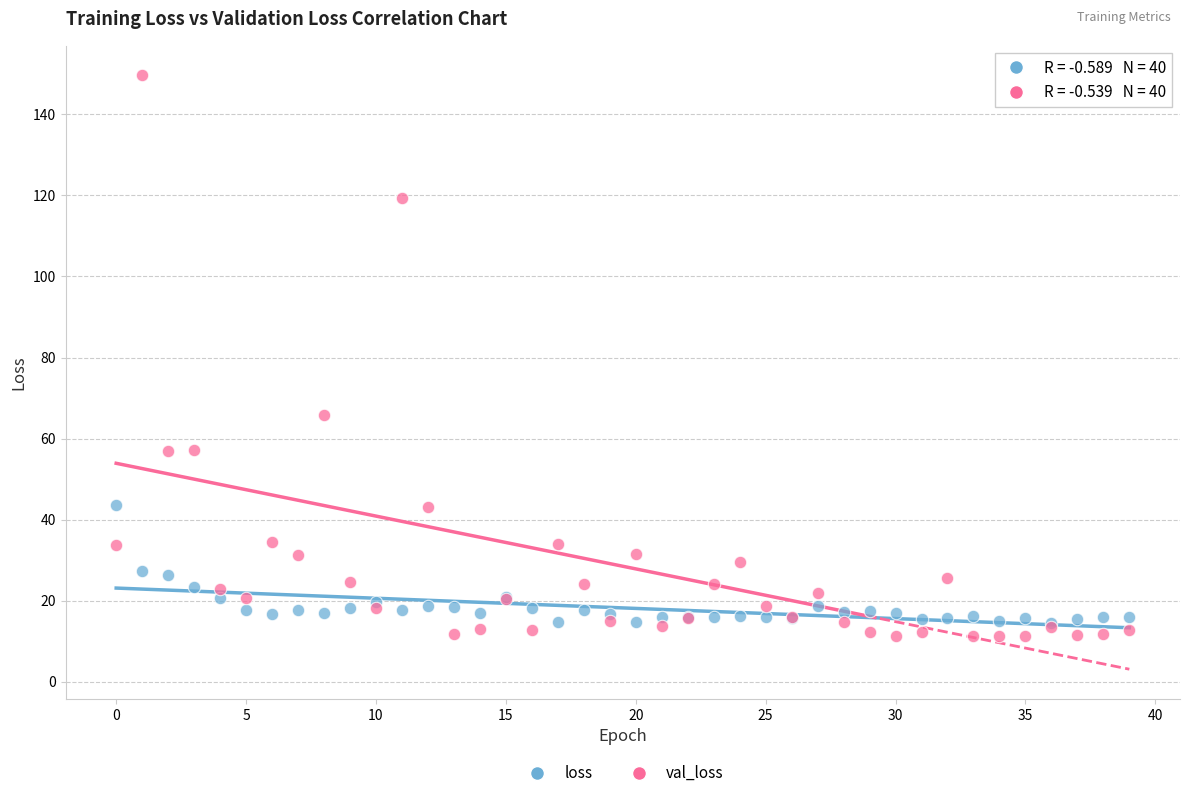

Which series reaches the minimum Y coordinate?

val_loss